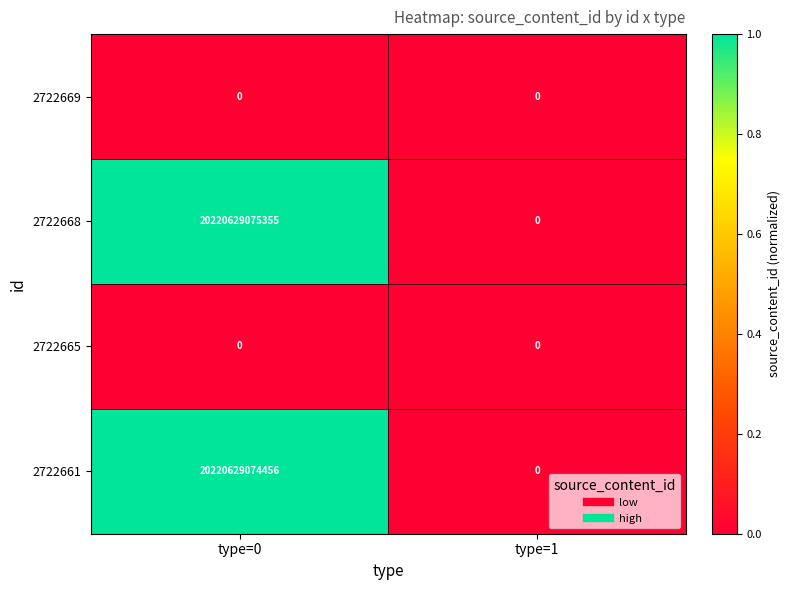

Rank the categories by 2722661 value from highest to lowest.

type=0, type=1